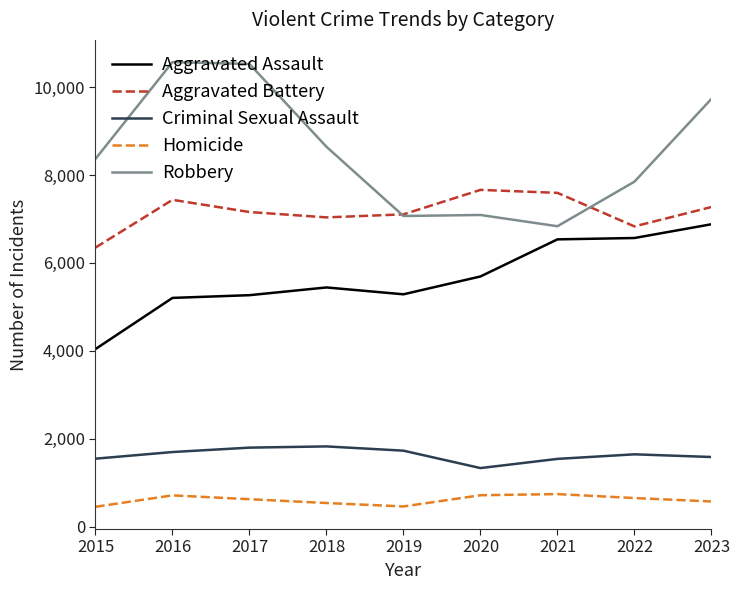

True or false: Homicide has more than 0 interior local peaks.

True